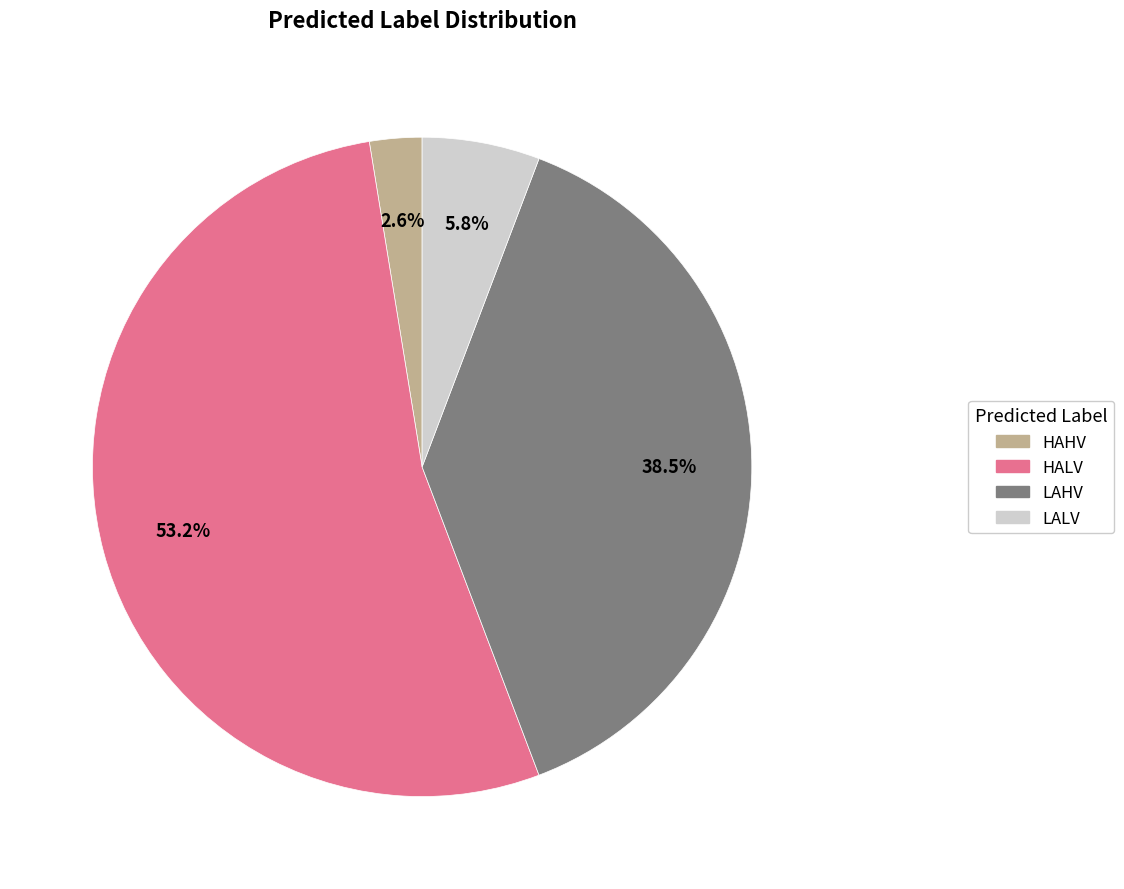

Is there any slice that represents more than half of the pie?

Yes